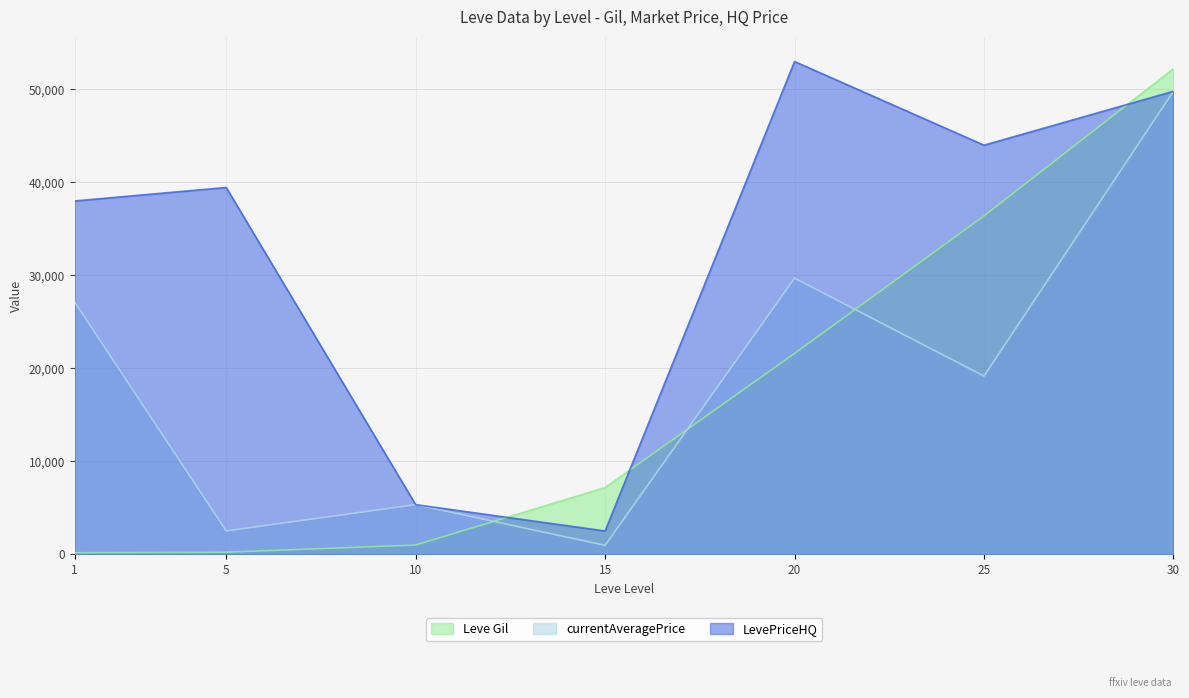

Which series has the largest total across all categories?

LevePriceHQ